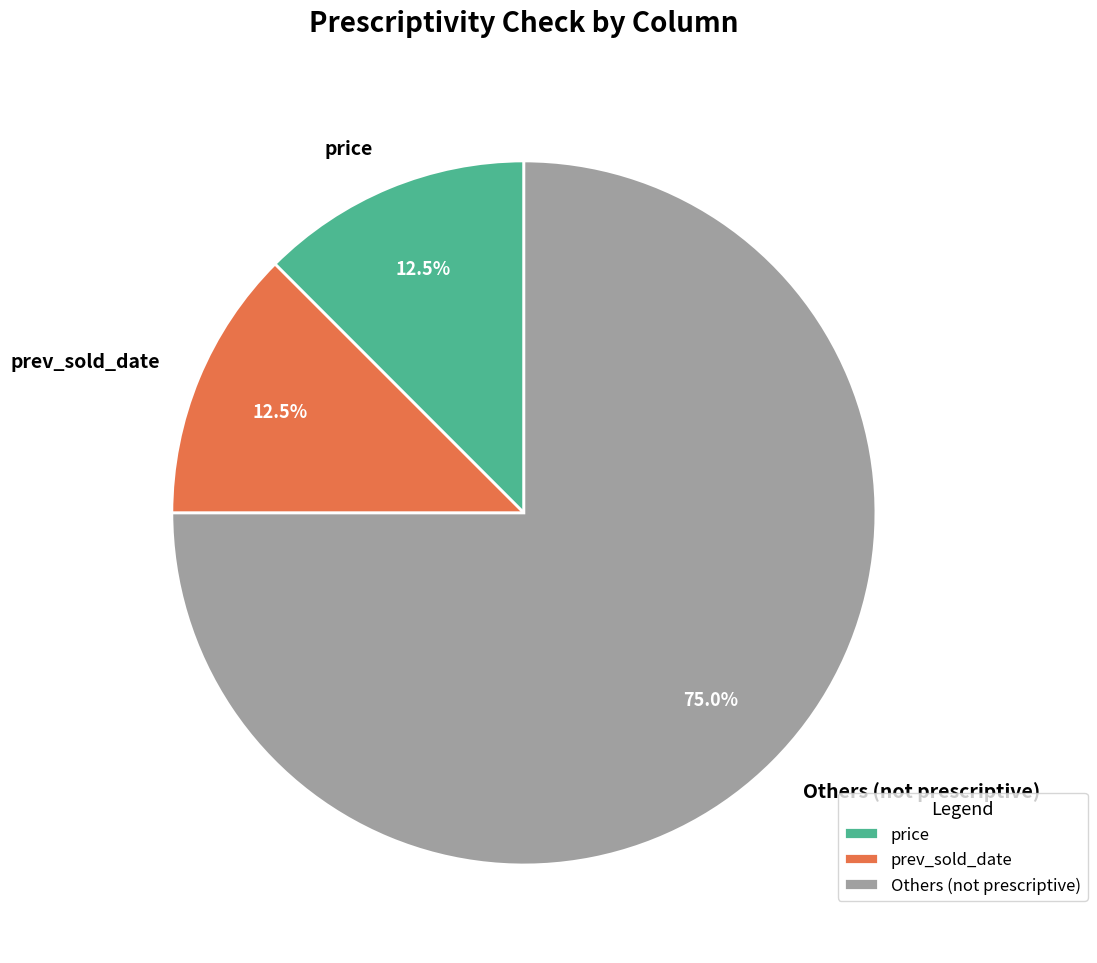

Does any single category account for the majority?

Yes